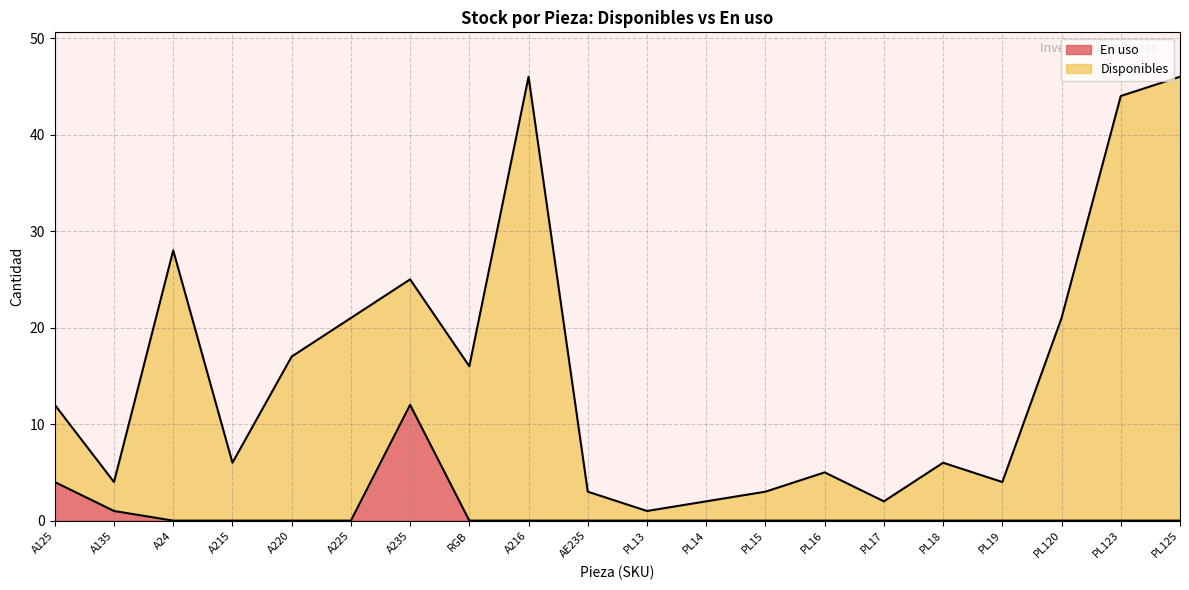

How many values in the En uso series exceed 0?

3